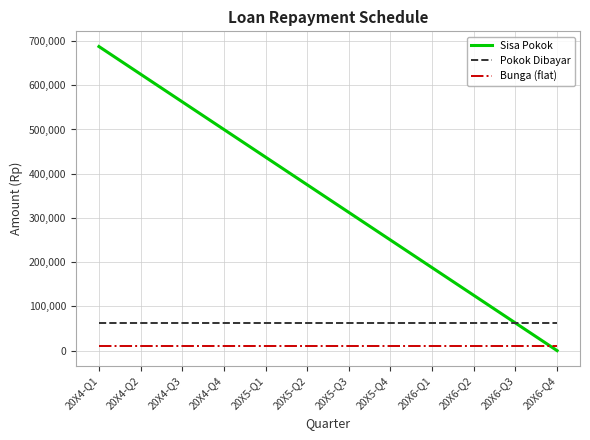

Which series has the widest spread of values?

Sisa Pokok